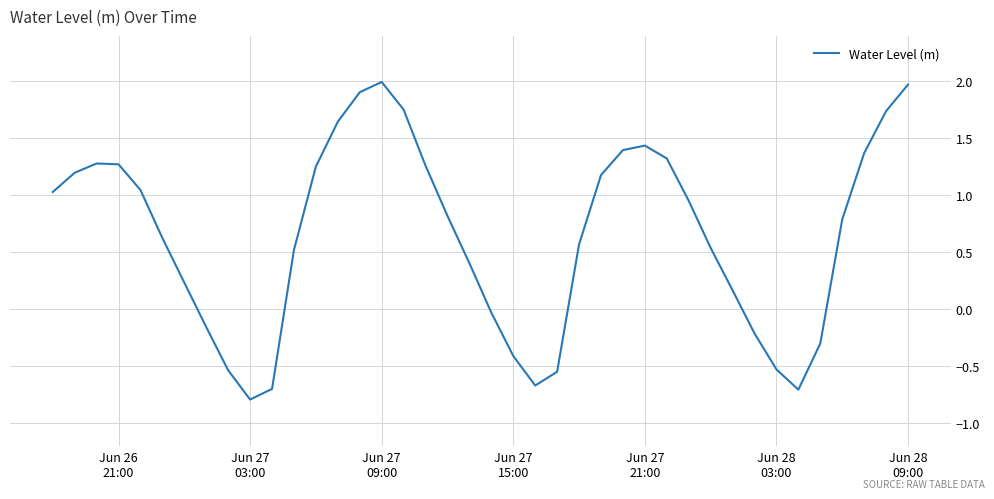

What is the minimum value shown in the chart?

-0.8